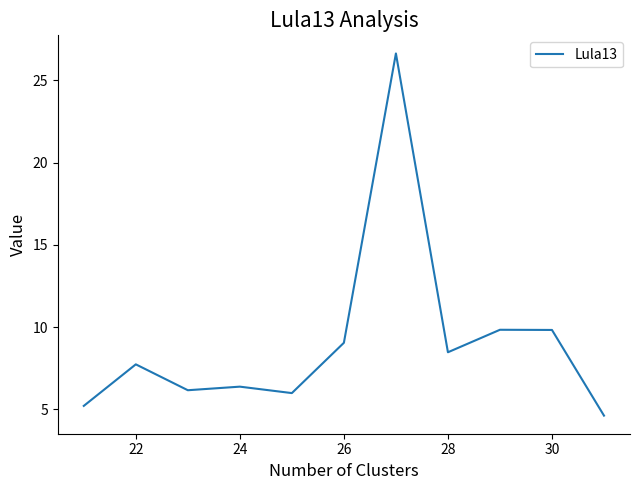

Does the chart display data point markers on the line(s)?

No